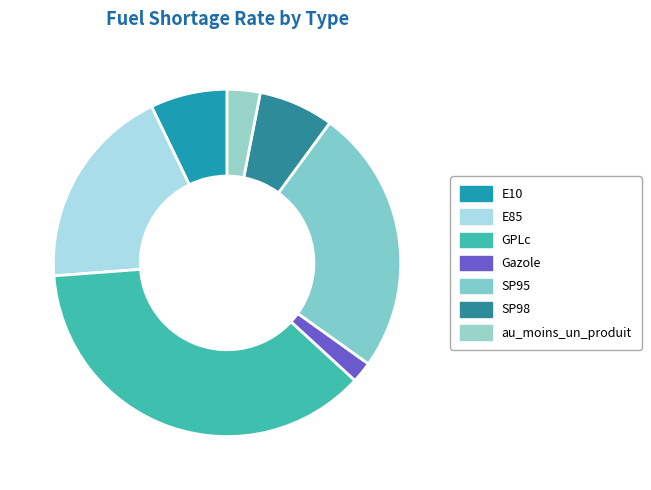

To the nearest percent, what is the difference between the E10 and SP95 slice percentages?

18%